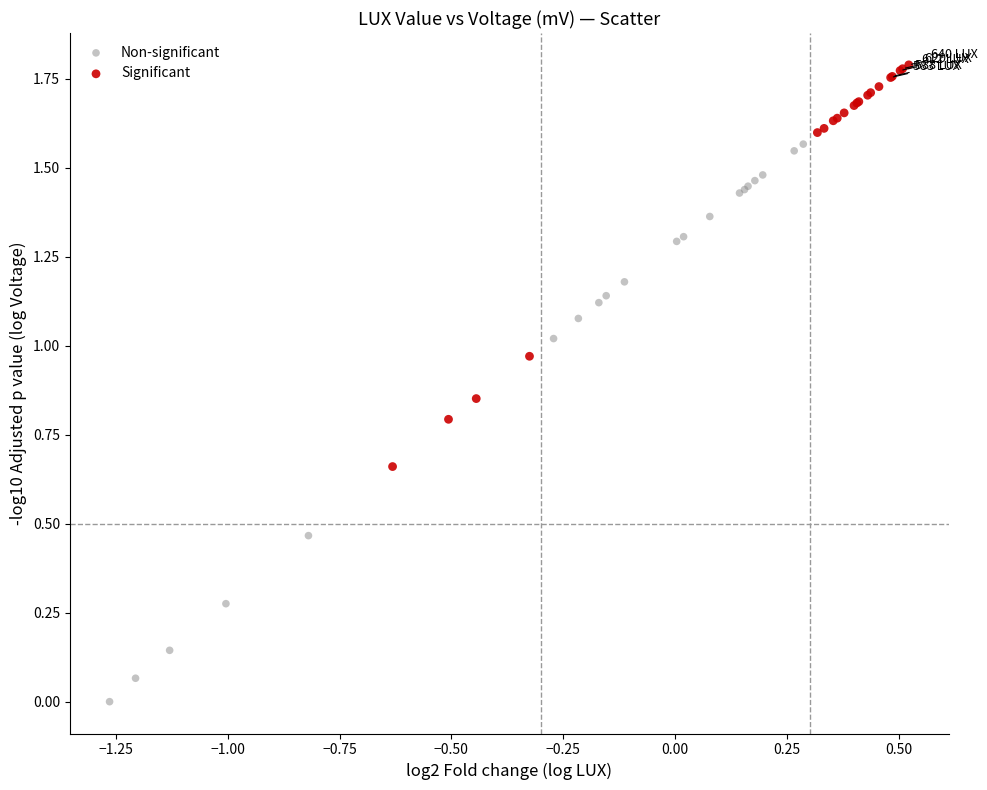

Which series has the largest Y range (max minus min)?

Non-significant